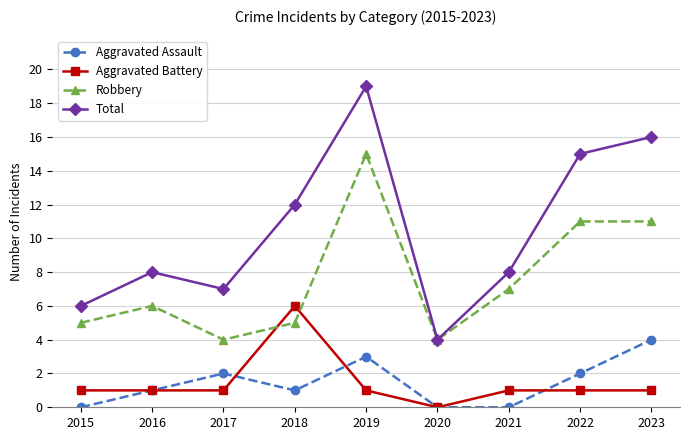

How many data points does each series have?

9